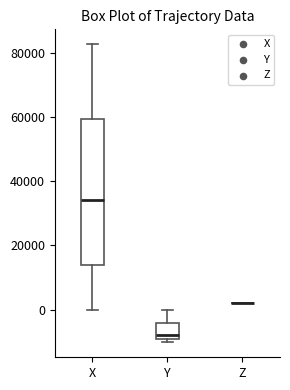

Which box is the tallest, from its lower edge to its upper edge?

X